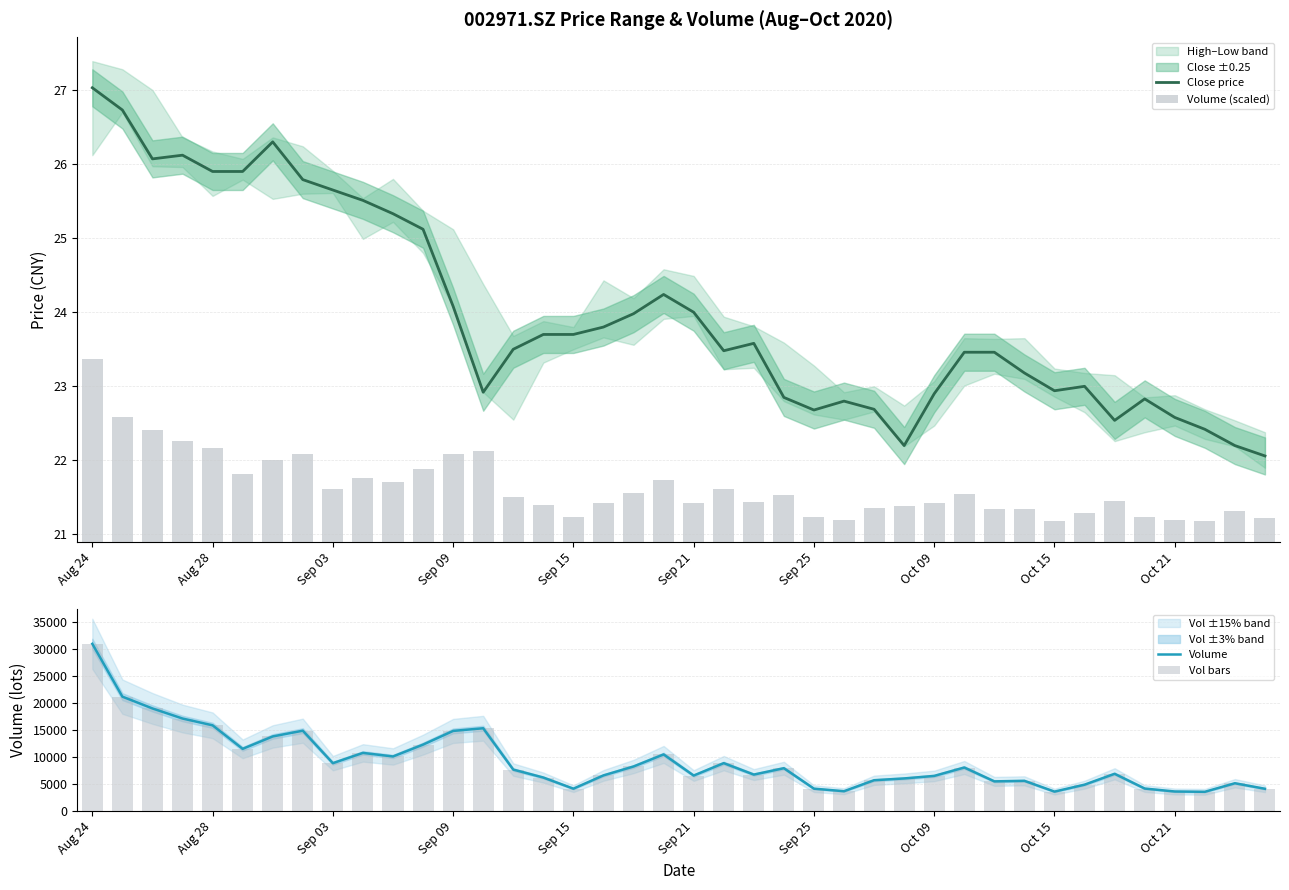

Which series changed the most between 33 and 35?

Volume